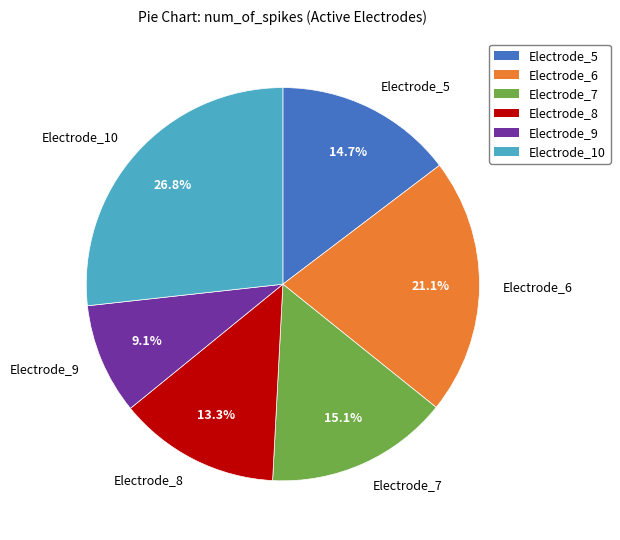

What is the ratio of the value at Electrode_8 to the value at Electrode_7?

0.9